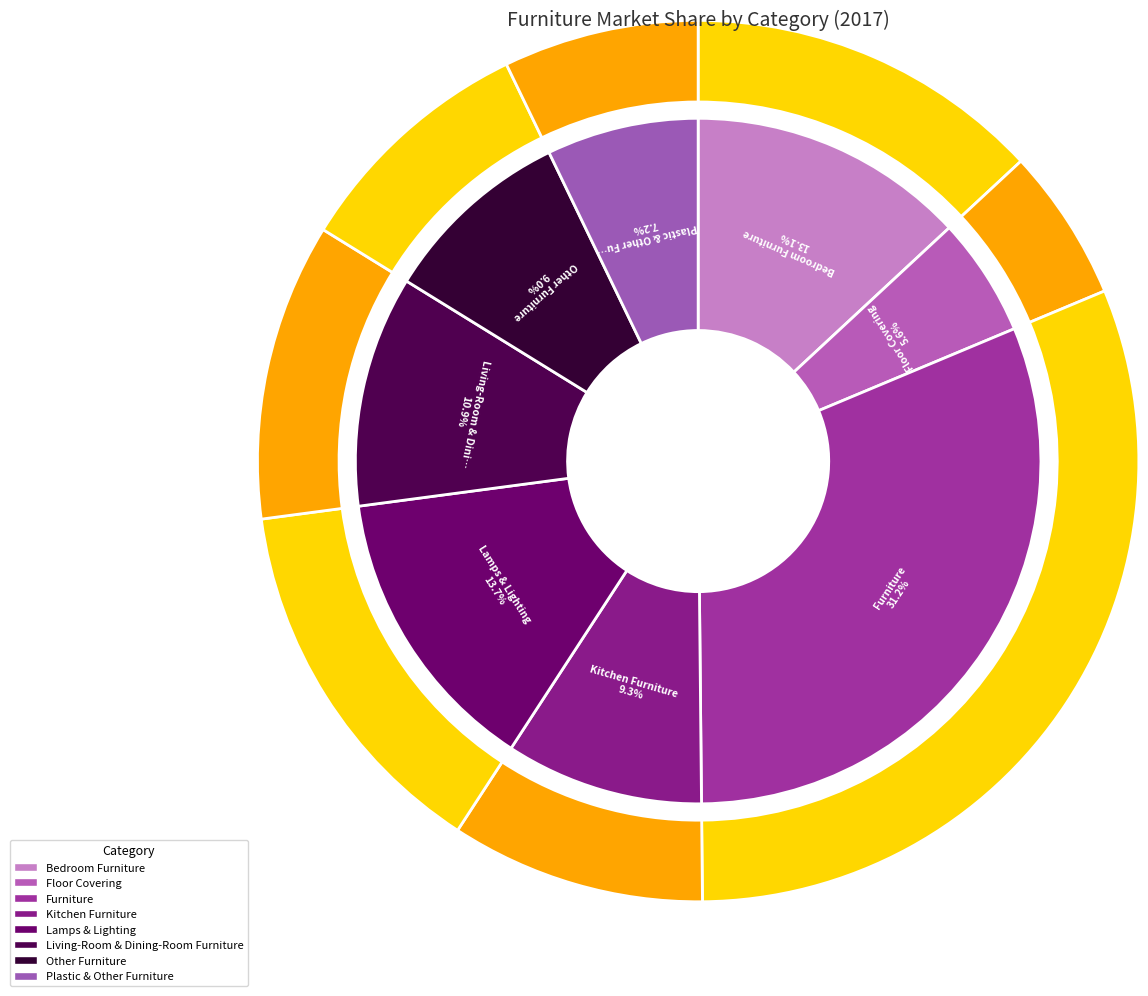

To the nearest percent, what is the difference between the largest and smallest slice percentages?

26%